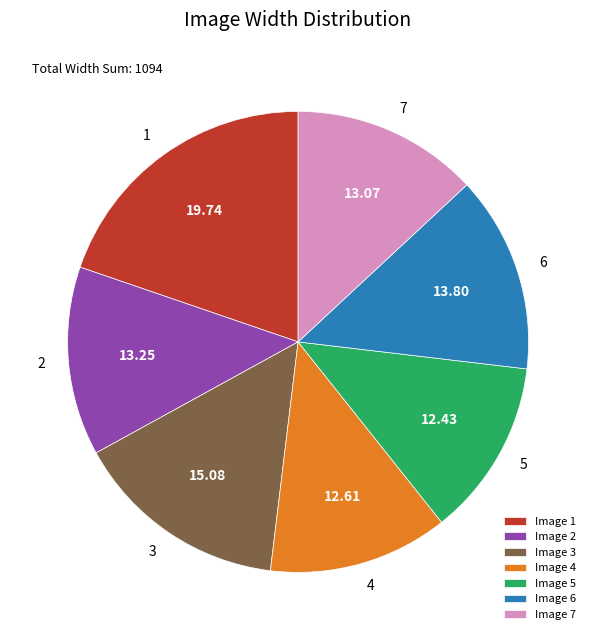

What is the largest slice in the pie chart?

Image 1